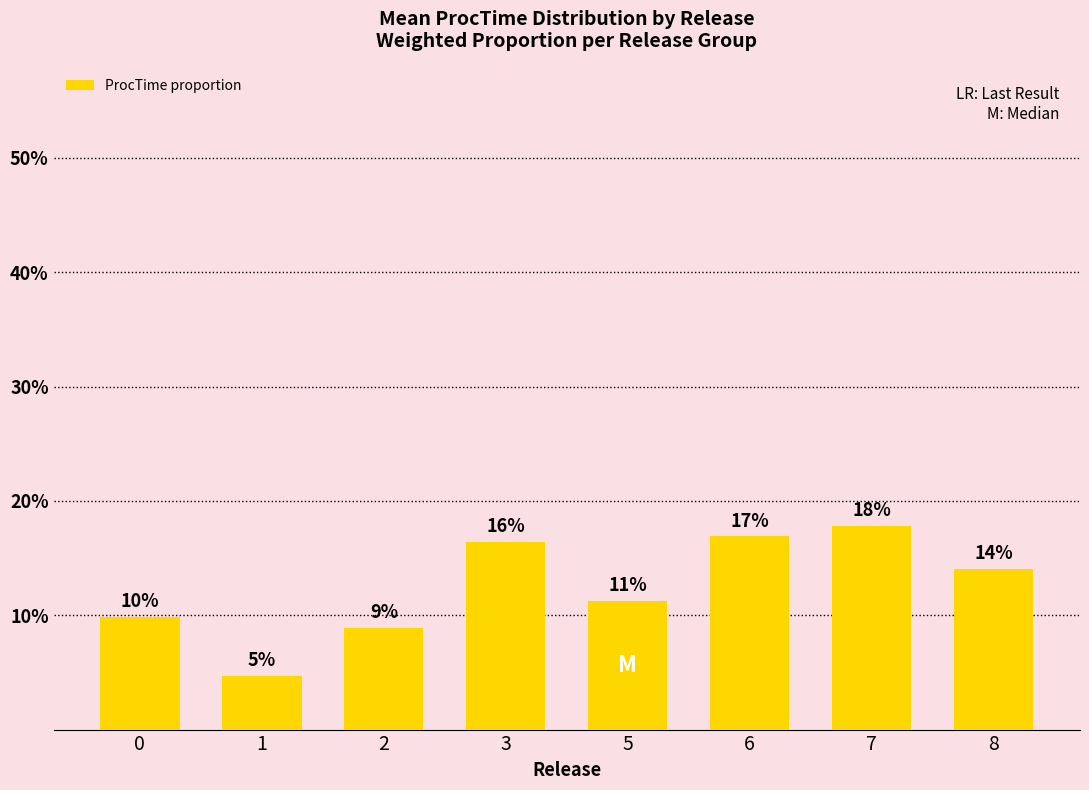

Rank the categories by value from lowest to highest.

1, 2, 0, 5, 8, 3, 6, 7